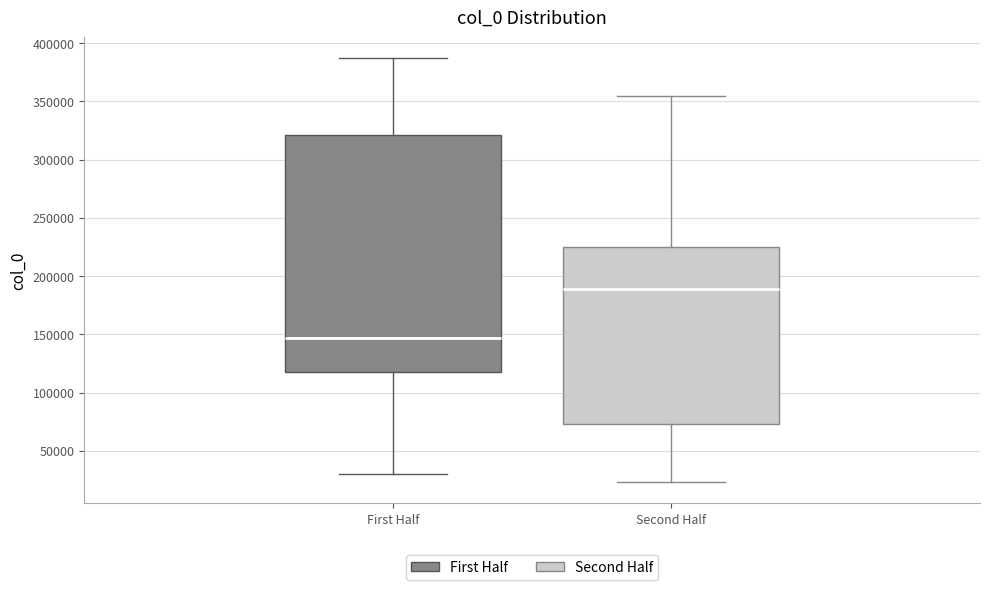

Which box has the lowest median line?

First Half